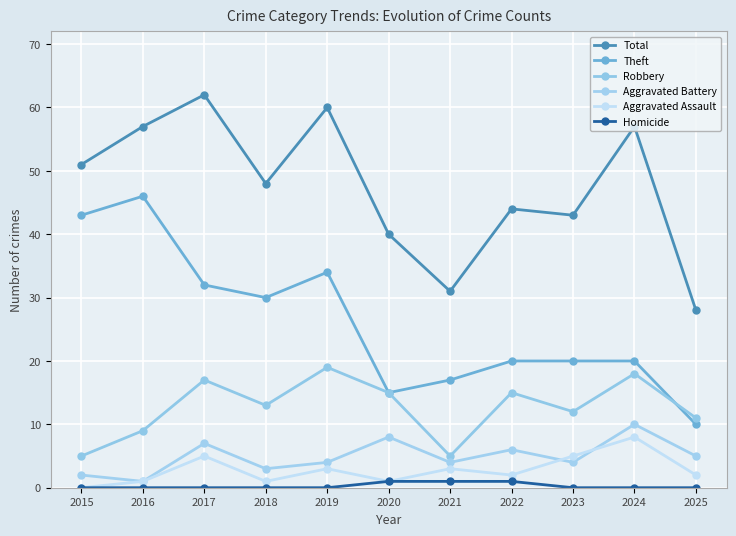

At which category is the sum across all series the highest?

2017